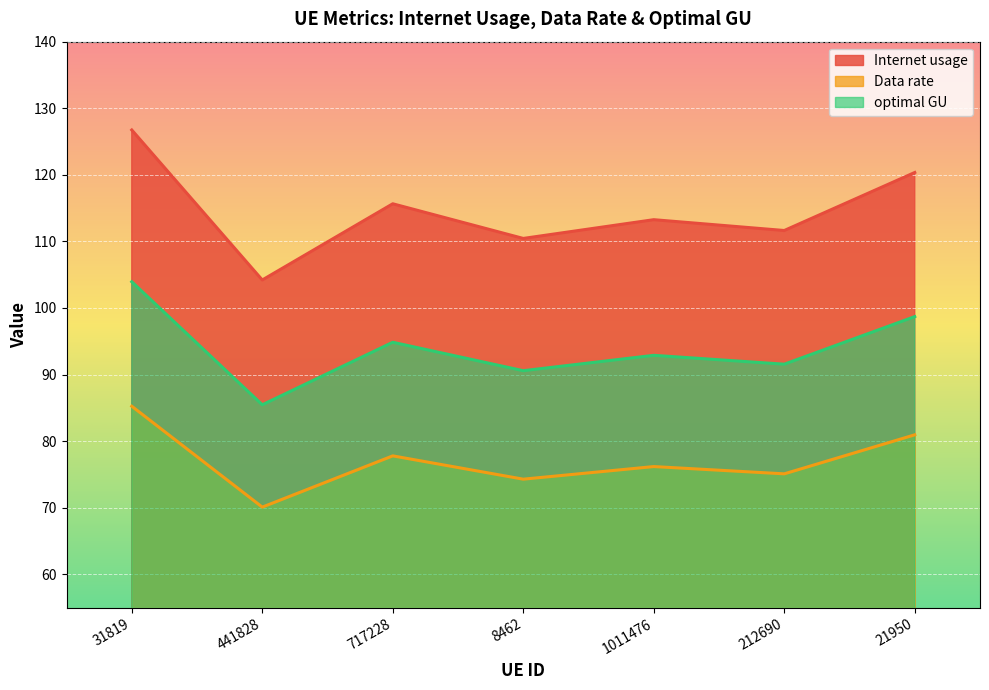

True or false: optimal GU has more than 0 points higher than both neighbors.

True